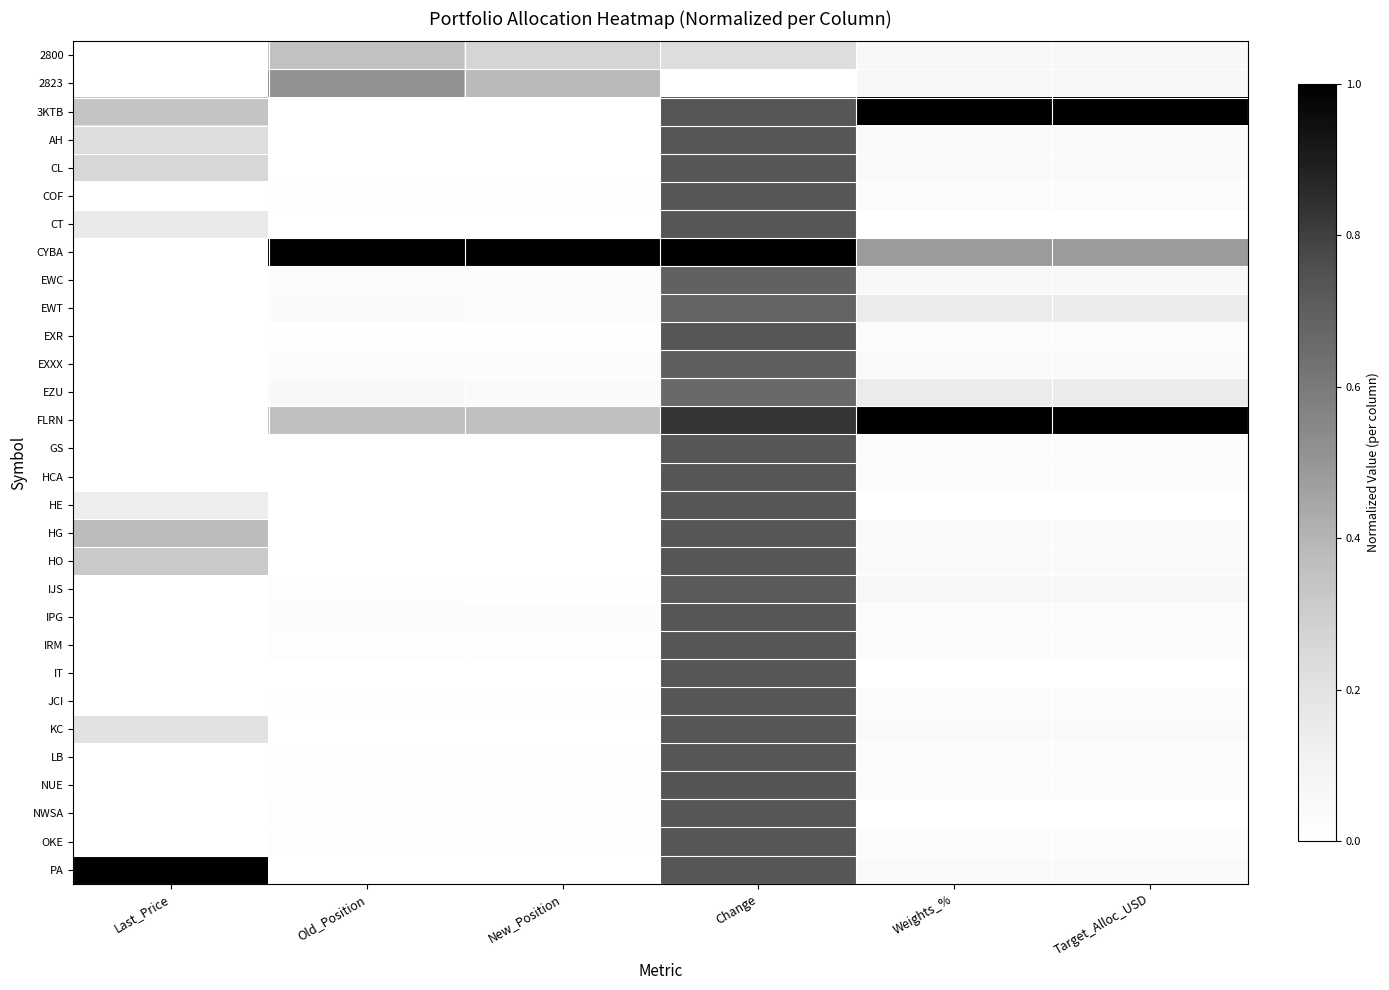

Which series has the largest total across all categories?

CYBA